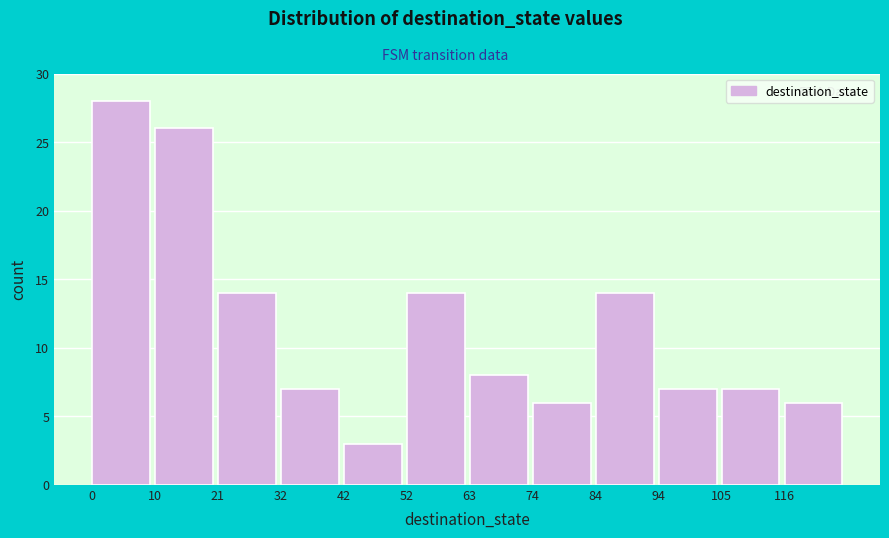

Reading left to right, transcribe this chart: for each bar, give the range it covers on the x-axis and its height. Neither the bar edges nor the heights are printed on the chart, so give them approximately, as read against the axes.

0.0 to 10.5: 28
10.5 to 21.0: 26
21.0 to 31.5: 14
31.5 to 42.0: 7
42.0 to 52.5: 3
52.5 to 63.0: 14
63.0 to 73.5: 8
73.5 to 84.0: 6
84.0 to 94.5: 14
94.5 to 105.0: 7
105.0 to 115.5: 7
115.5 to 126.0: 6